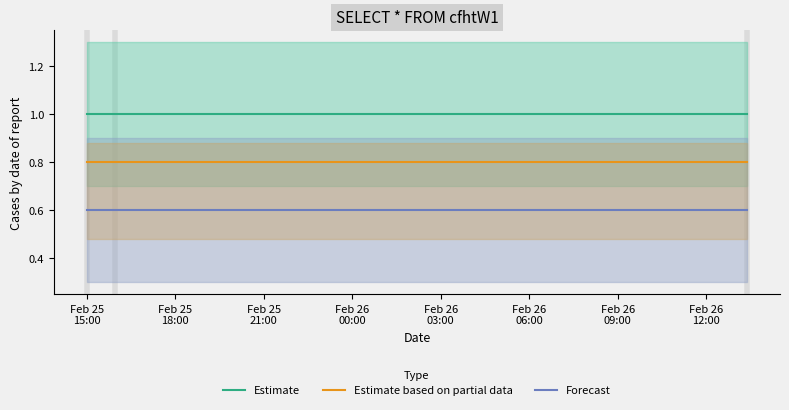

What is the minimum value for Forecast?

0.6